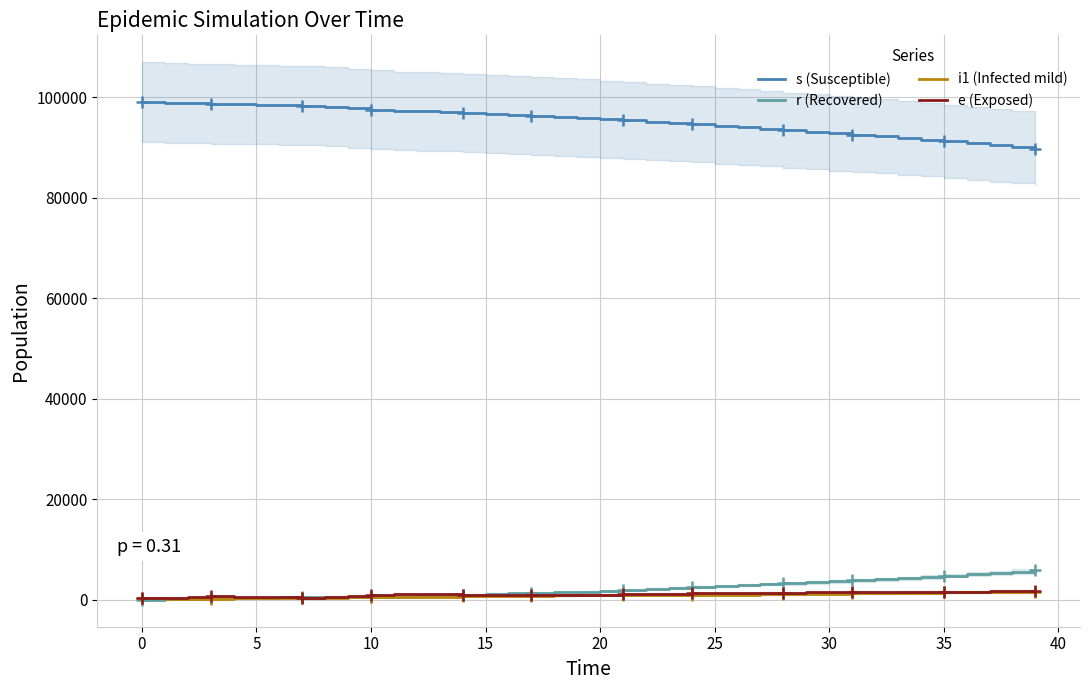

Between 17 and 36, which series saw the biggest shift?

s (Susceptible)